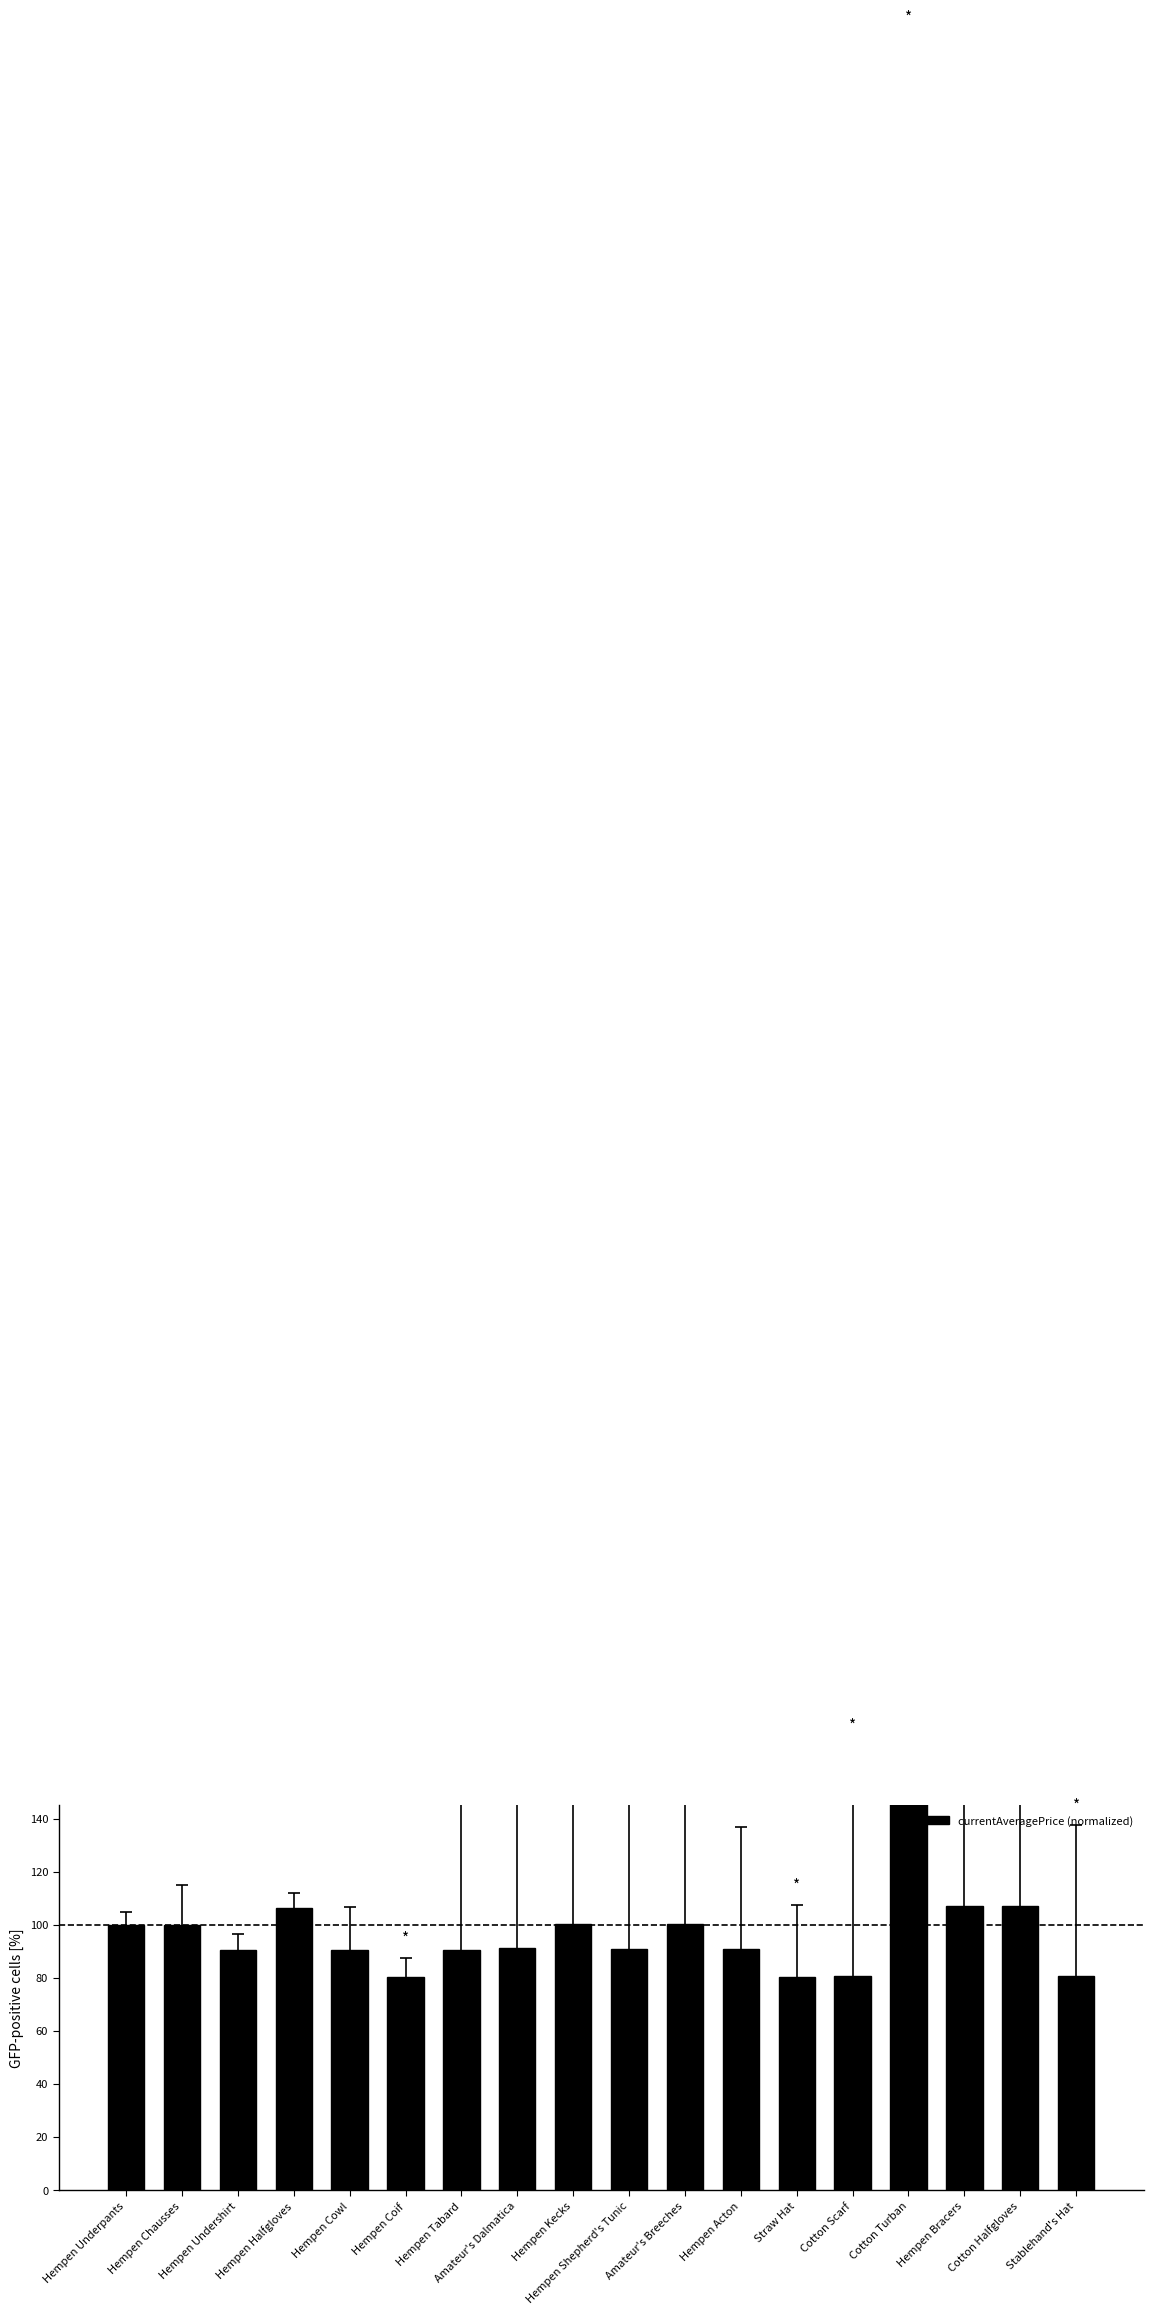

List the labels in order of value, smallest first.

Straw Hat, Hempen Coif, Stablehand's Hat, Cotton Scarf, Hempen Undershirt, Hempen Tabard, Hempen Cowl, Hempen Shepherd's Tunic, Hempen Acton, Amateur's Dalmatica, Hempen Underpants, Hempen Chausses, Hempen Kecks, Amateur's Breeches, Hempen Halfgloves, Hempen Bracers, Cotton Halfgloves, Cotton Turban